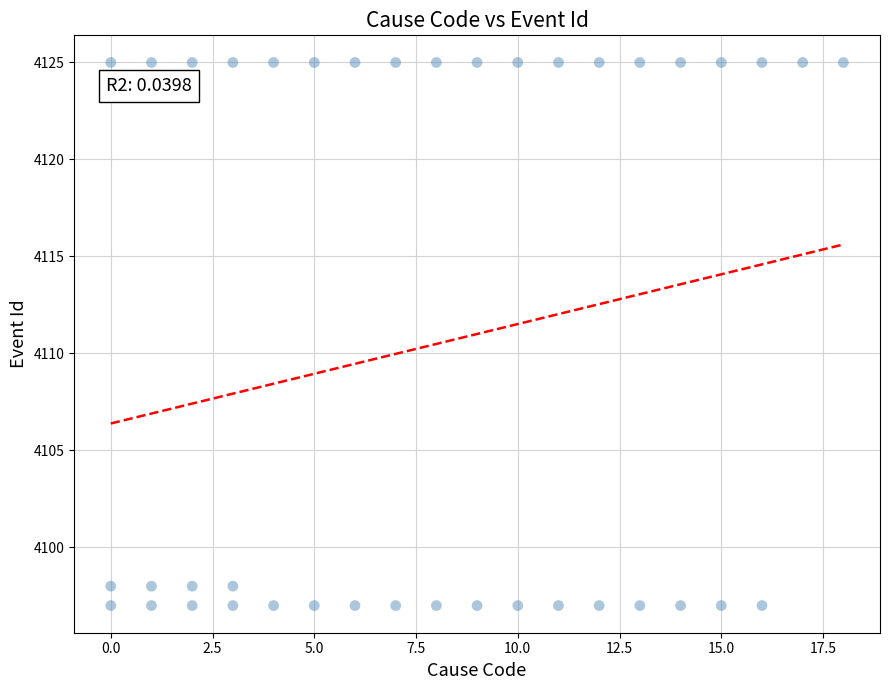

What is the range of Y values (max minus min)?

28